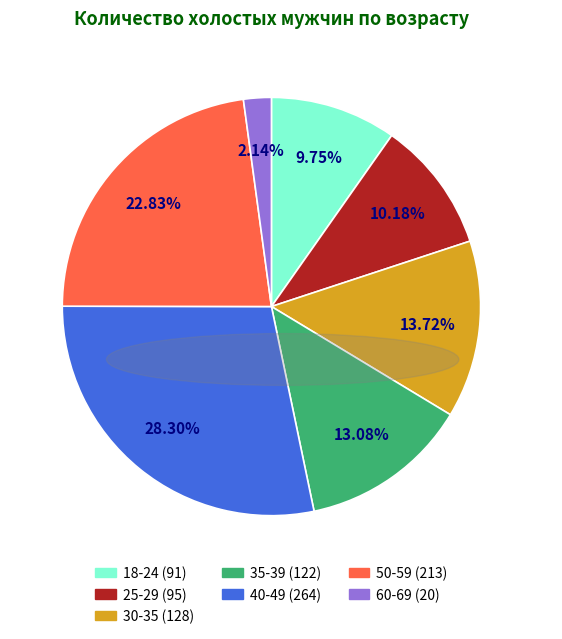

Does any single category account for the majority?

No